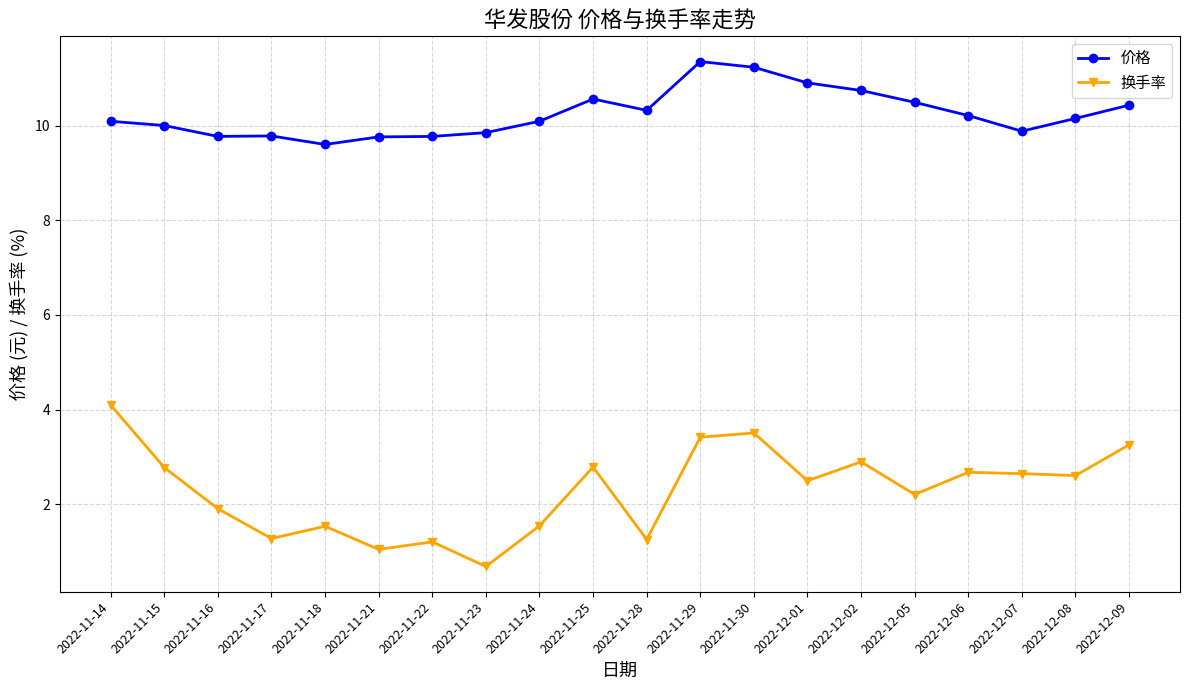

At which label does 换手率 reach its peak?

2022-11-14